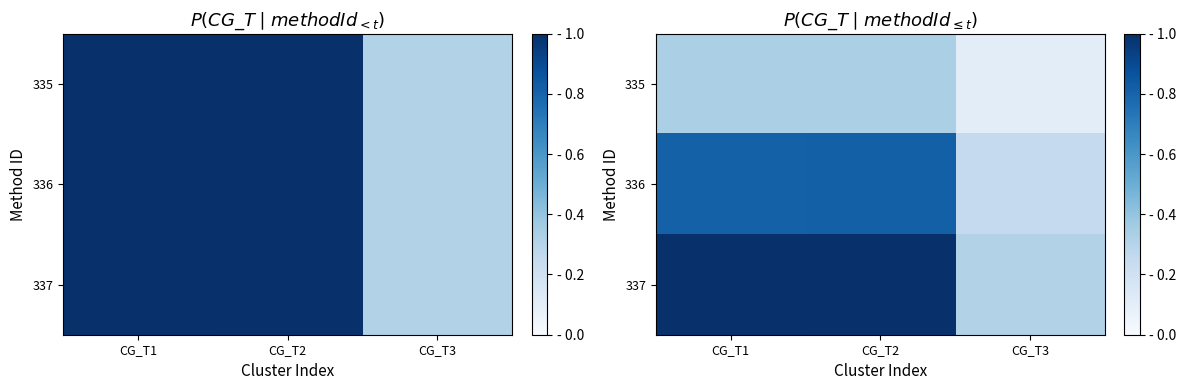

Is it true that 335 equals 0.3 at CG_T1?

True